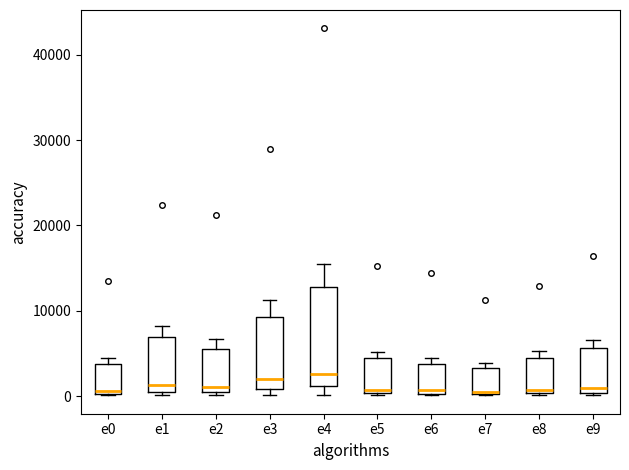

Which box is the tallest, from its lower edge to its upper edge?

e4